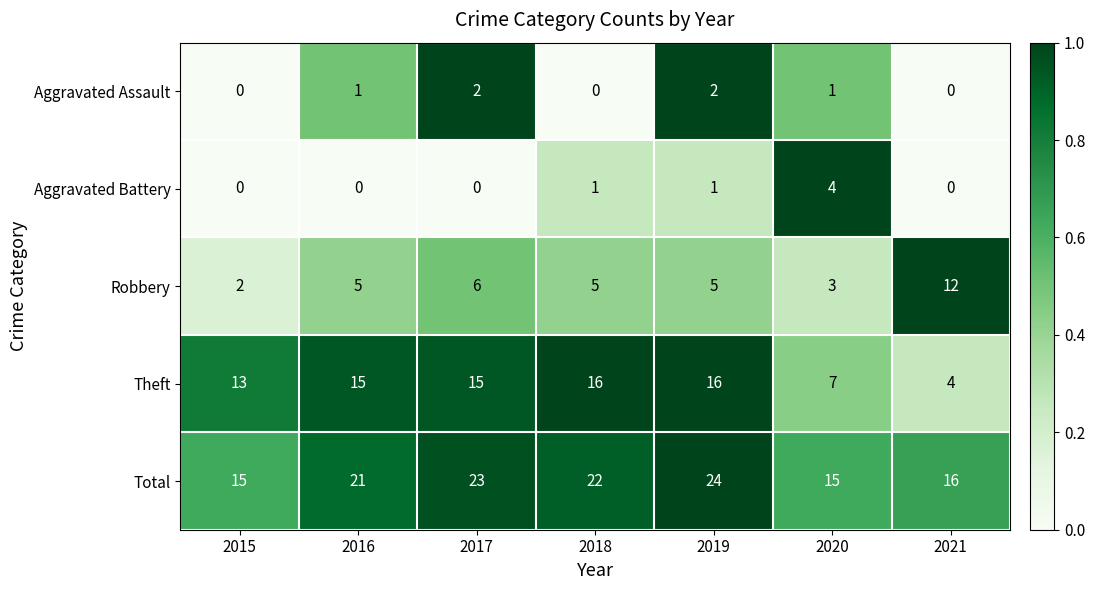

Is it true that Theft equals 15 at 2016?

True